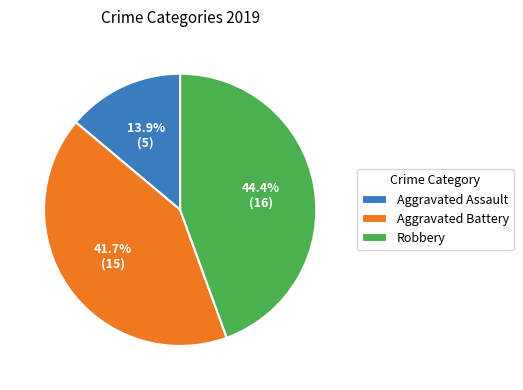

Is there a majority slice in this chart?

No